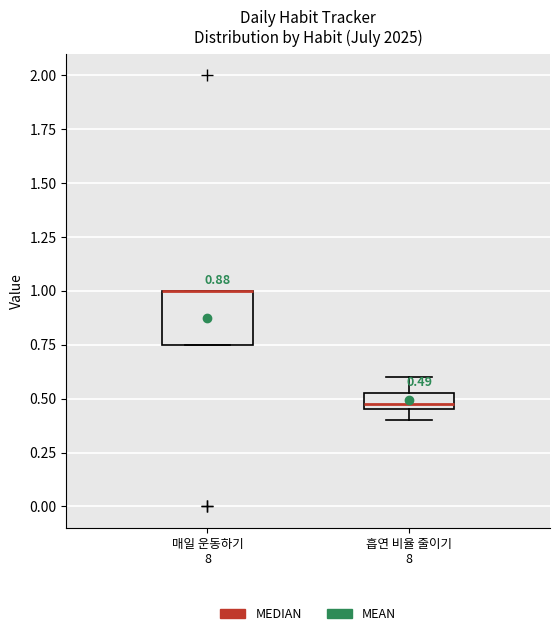

Which box is the tallest, from its lower edge to its upper edge?

매일 운동하기 8